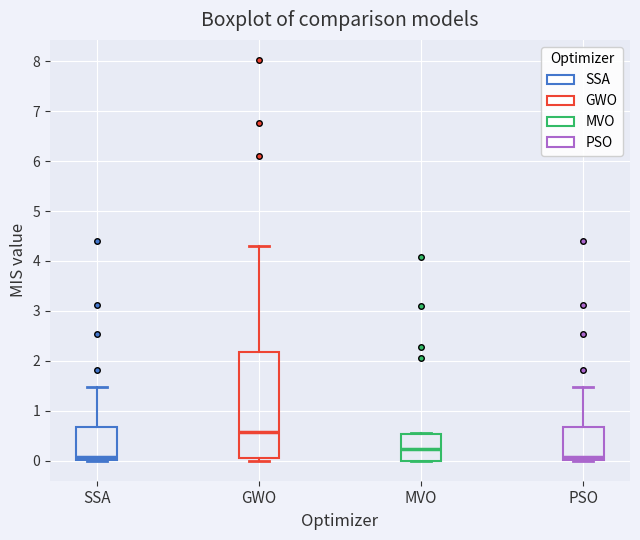

Comparing the boxes themselves (not the whiskers), which one is the tallest?

GWO